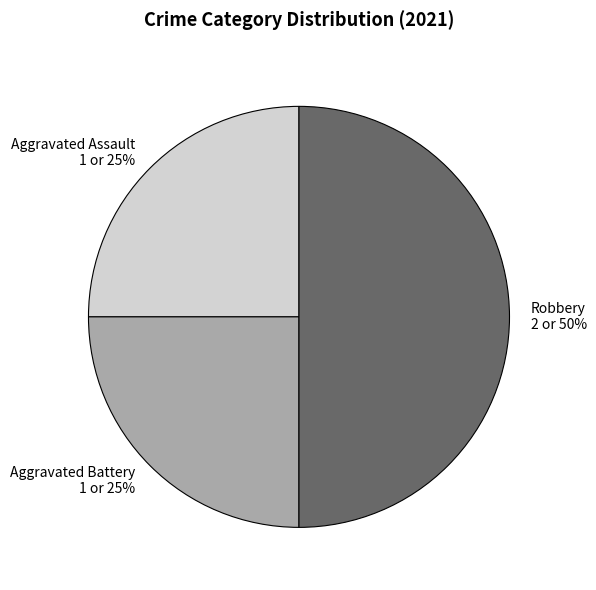

Which has a higher value, Robbery or Aggravated Battery?

Robbery